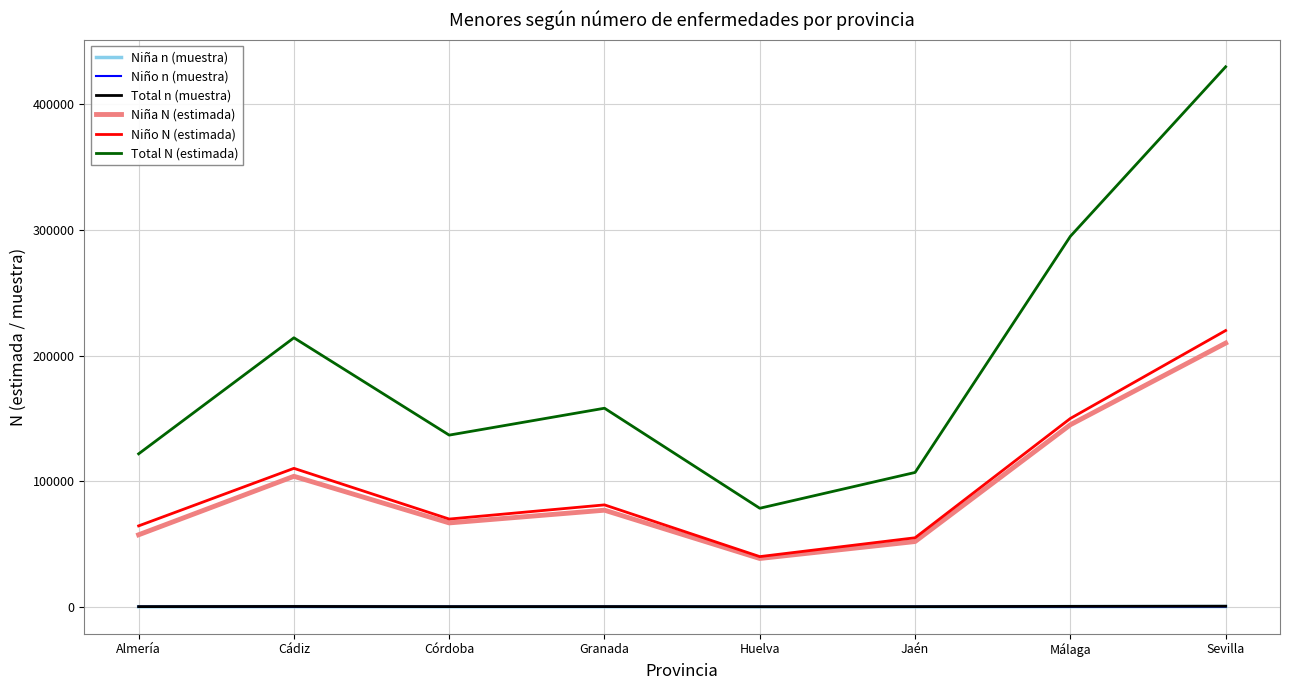

Where is the first local minimum for Total N (estimada)?

Córdoba